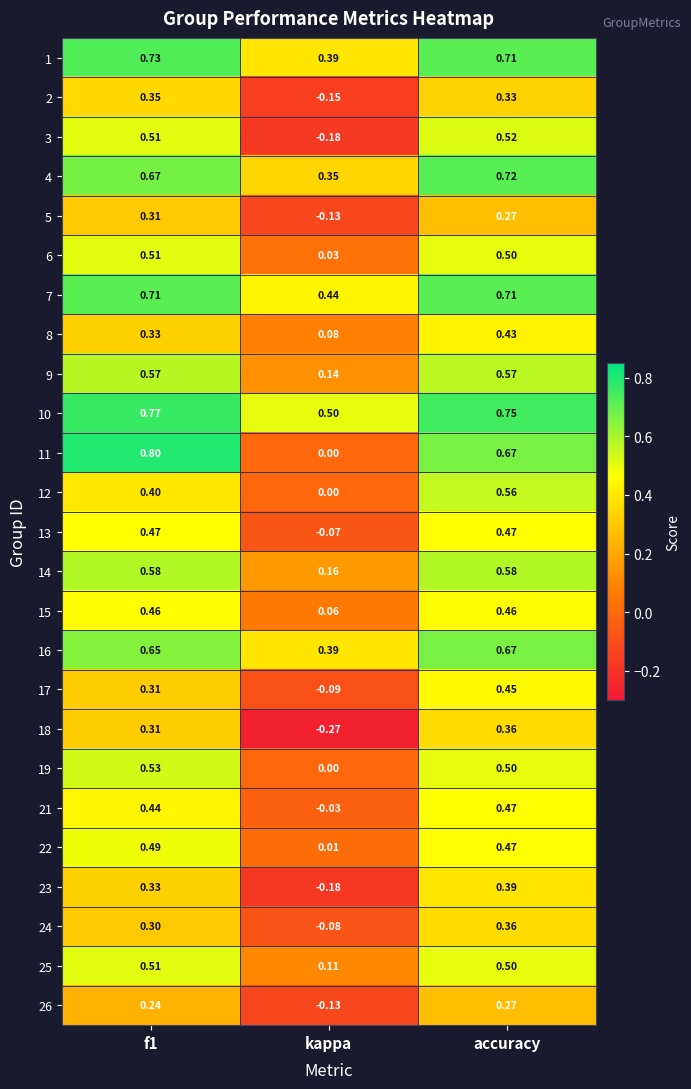

Is the value of 26 at f1 greater than the value of 3 at kappa?

Yes